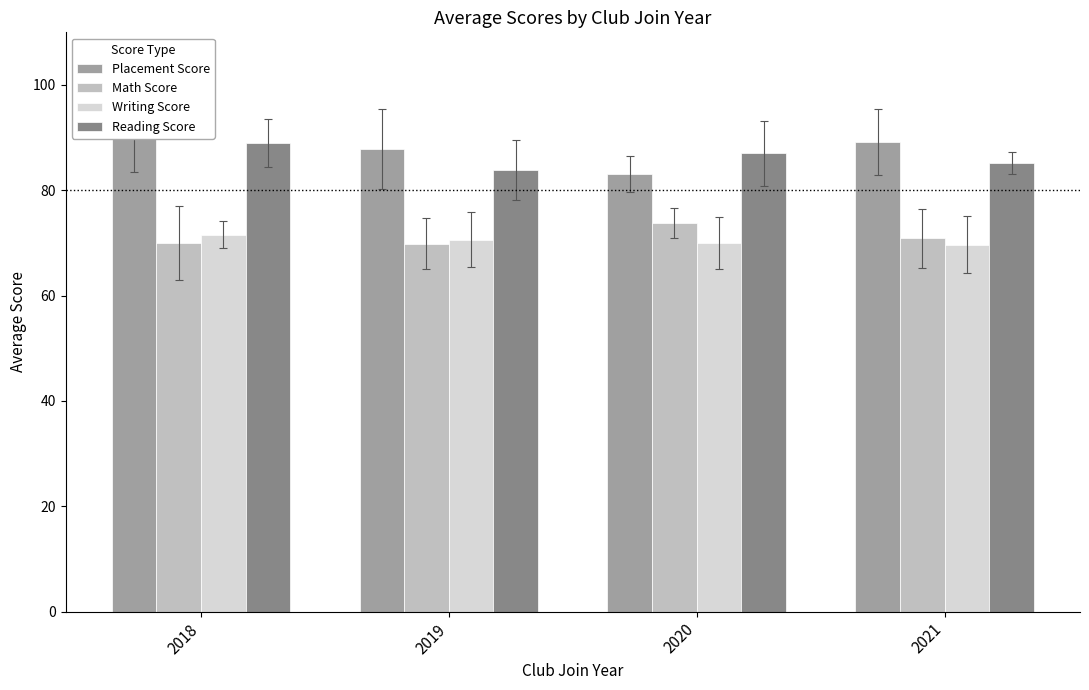

Is it true that Placement Score equals 87.8 at 2019?

True